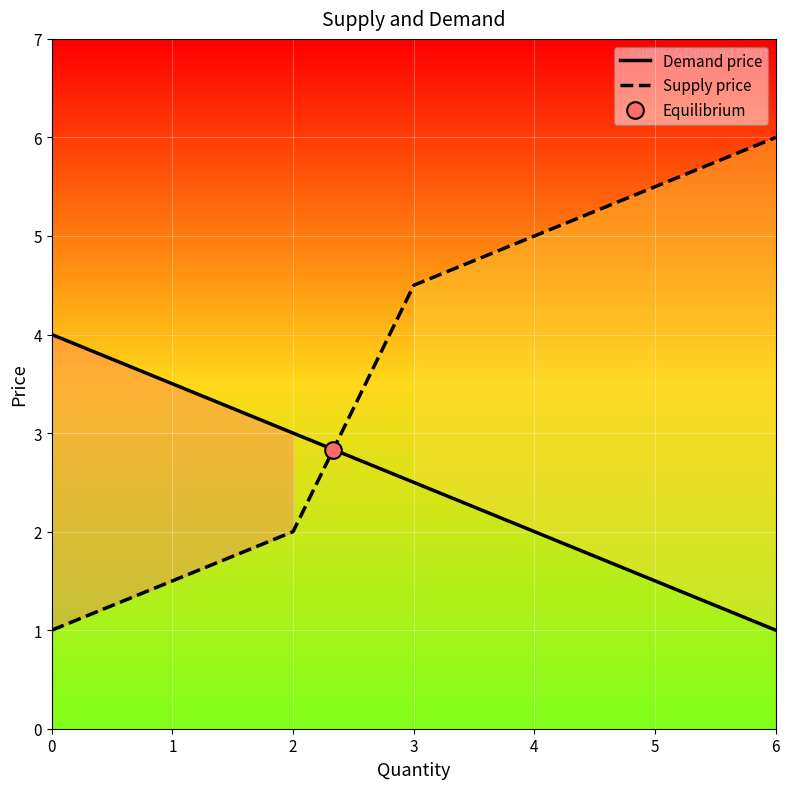

Reading right to left, list all the values displayed in this chart.

Demand price: 6=1.0	5=1.5	4=2.0	3=2.5	2=3.0	1=3.5	0=4.0
Supply price: 6=6.0	5=5.5	4=5.0	3=4.5	2=2.0	1=1.5	0=1.0